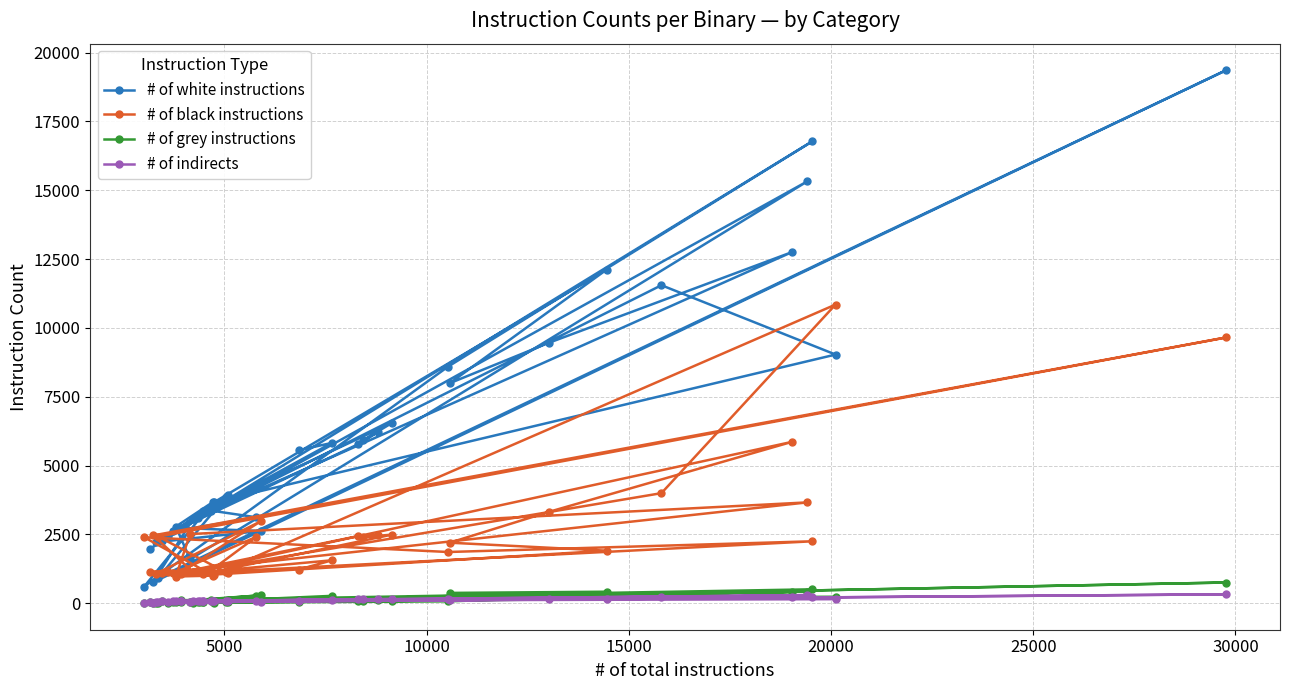

Rank the series by their maximum value, from lowest to highest.

# of indirects, # of grey instructions, # of black instructions, # of white instructions